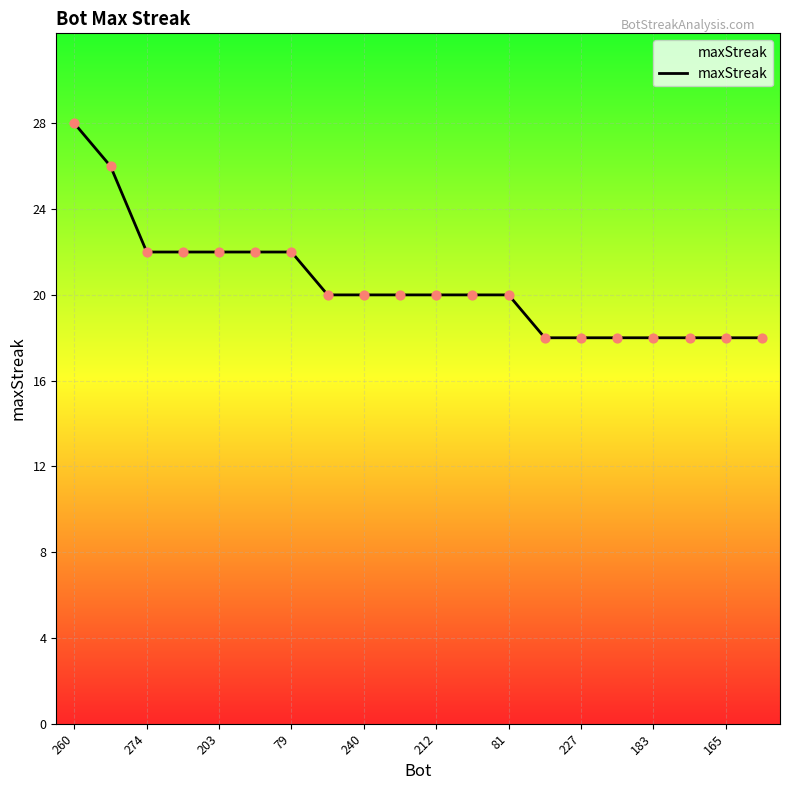

What is the greatest value displayed?

28